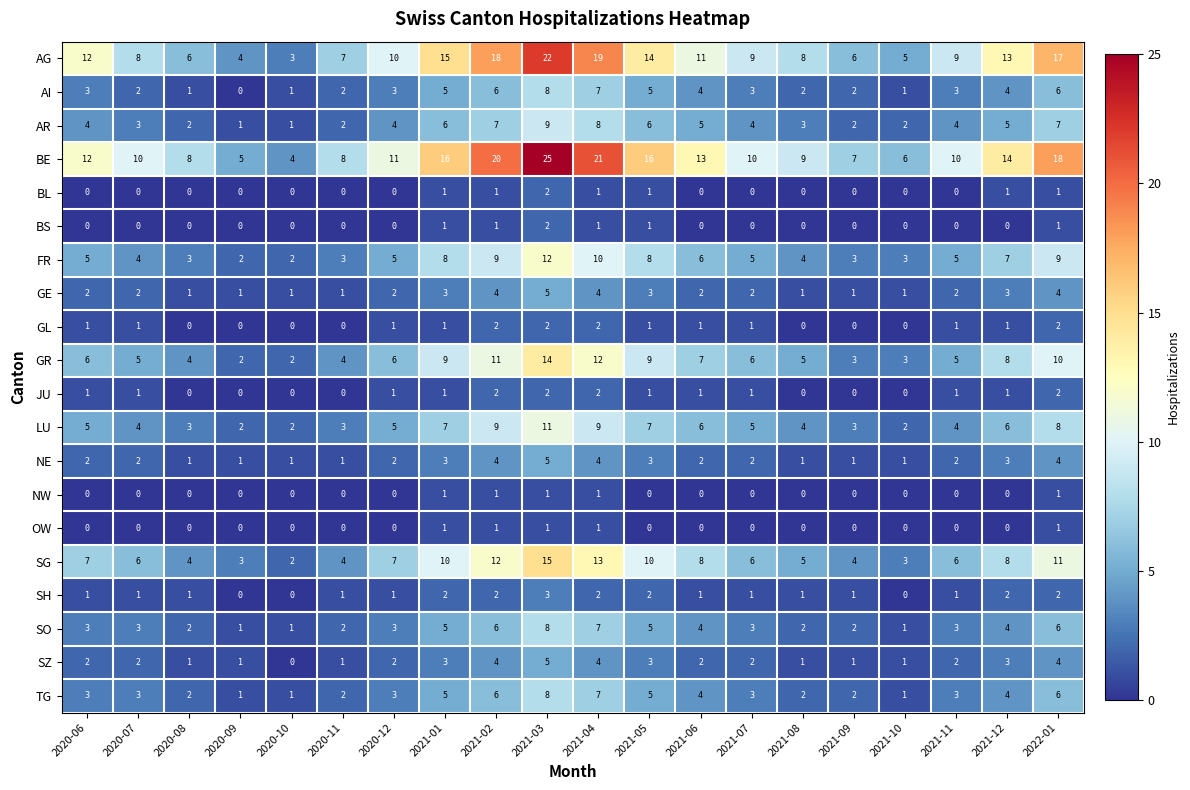

The value of BL at 2021-10 is 0. True or false?

True